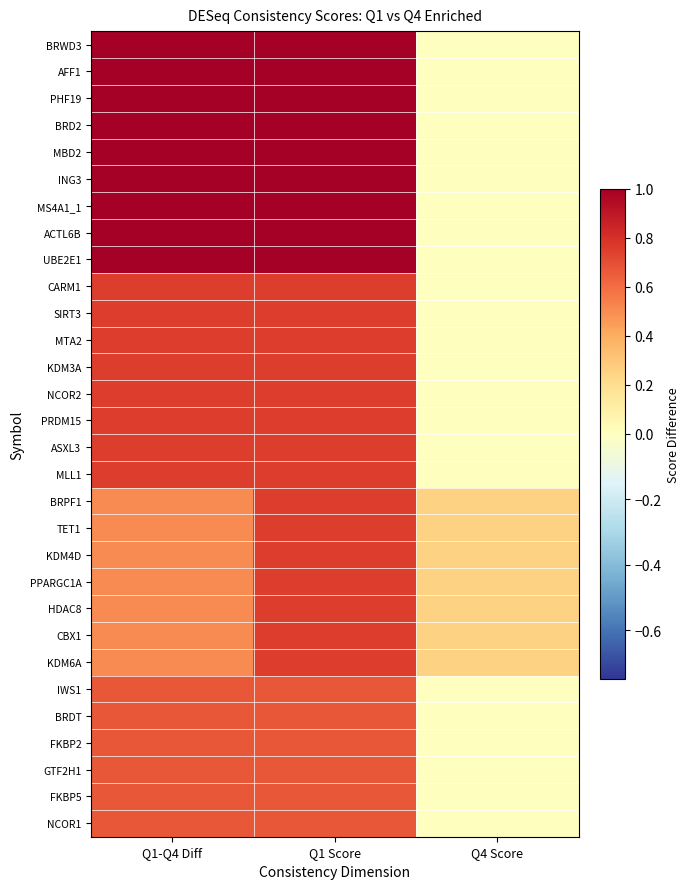

At Q4 Score, list the series in order from largest to smallest.

BRPF1, TET1, KDM4D, PPARGC1A, HDAC8, CBX1, KDM6A, BRWD3, AFF1, PHF19, BRD2, MBD2, ING3, MS4A1_1, ACTL6B, UBE2E1, CARM1, SIRT3, MTA2, KDM3A, NCOR2, PRDM15, ASXL3, MLL1, IWS1, BRDT, FKBP2, GTF2H1, FKBP5, NCOR1